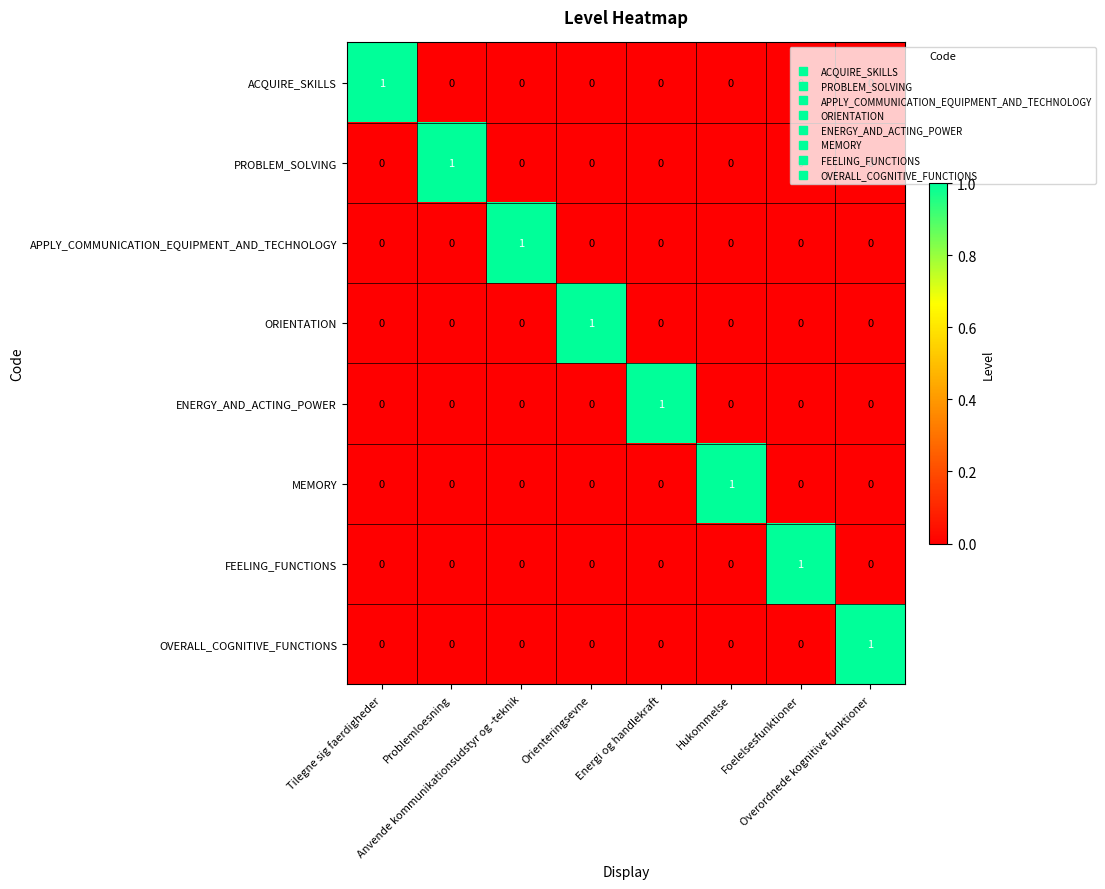

What is the greatest value displayed?

1